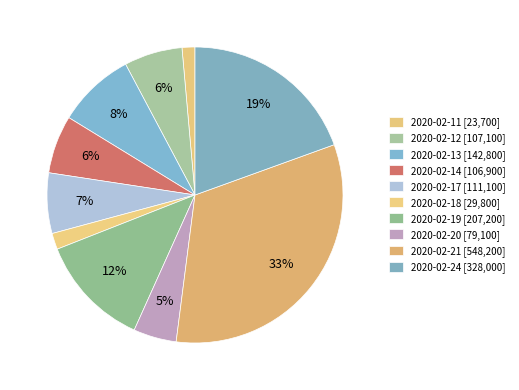

Approximately how many times larger is the value at 2020-02-11 compared to 2020-02-20?

0.3